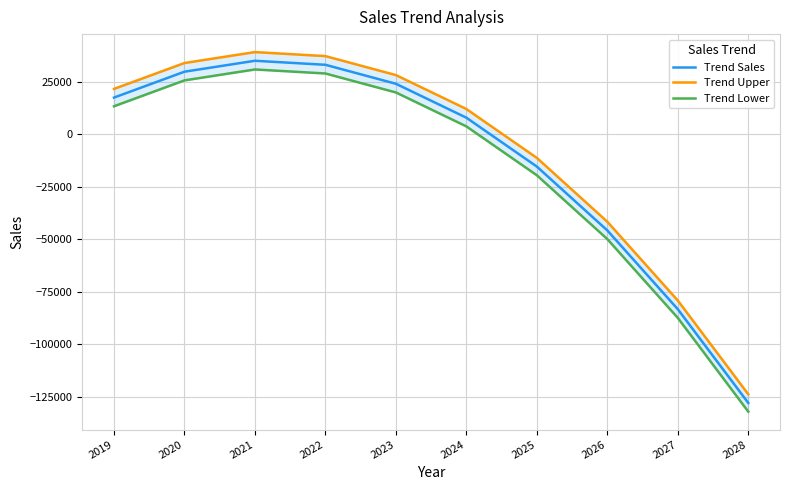

Which category has the highest value in the Trend Lower series?

2021